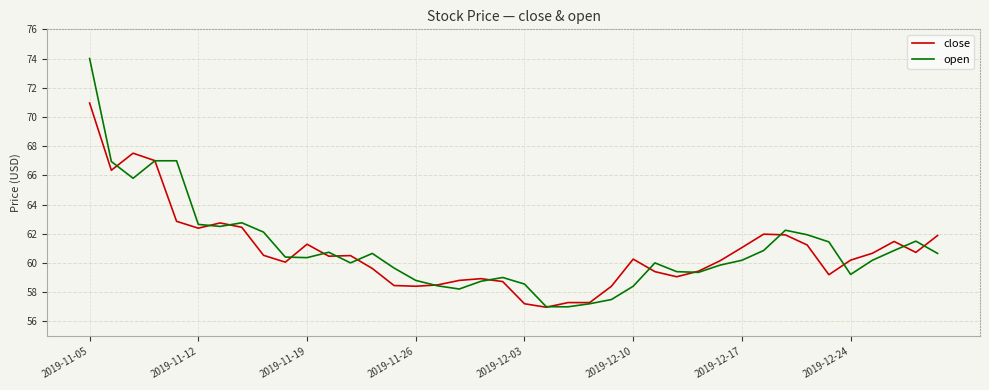

Which series has the largest total across all categories?

open